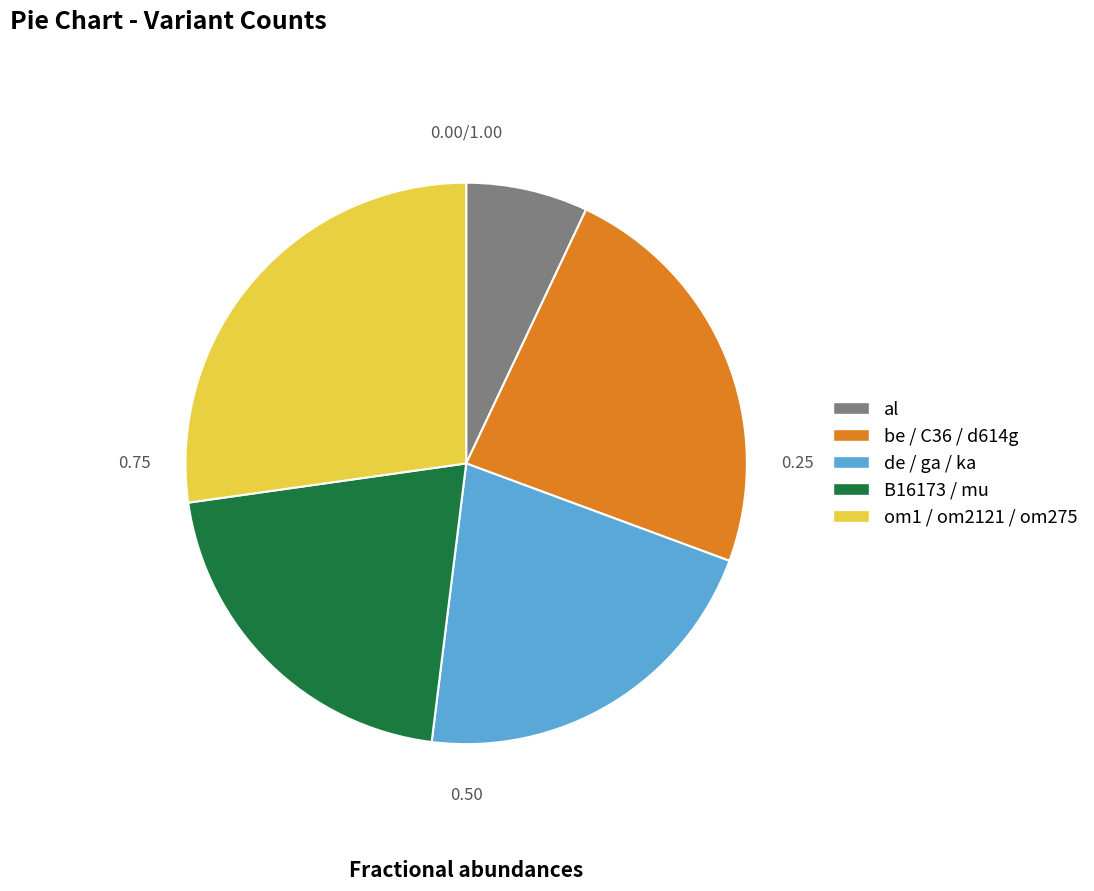

Is there a majority slice in this chart?

No